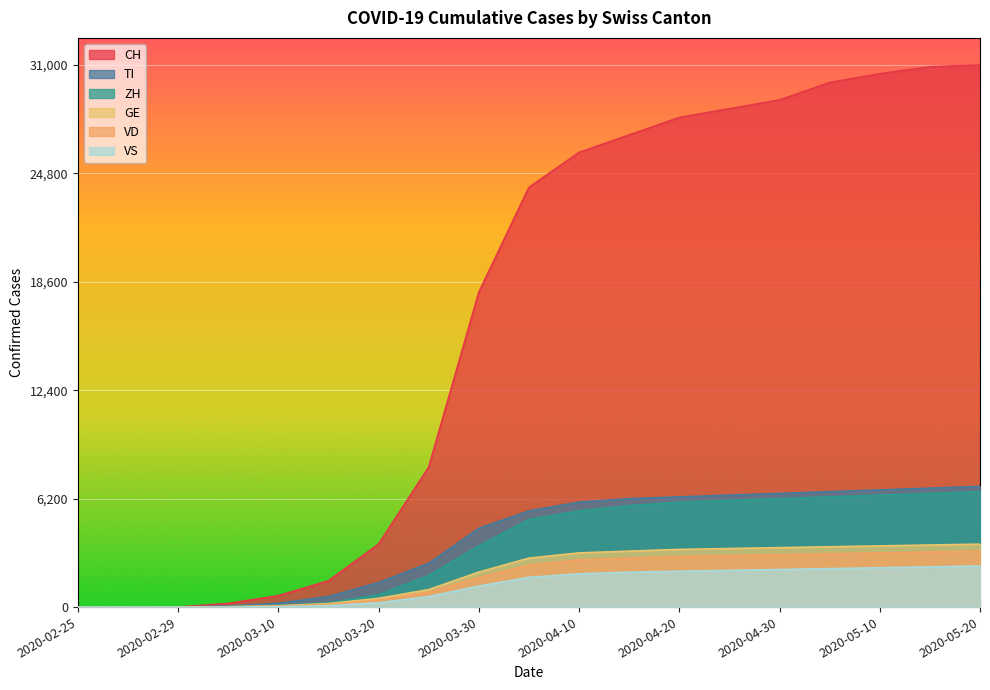

Which series has the largest range (max minus min)?

CH